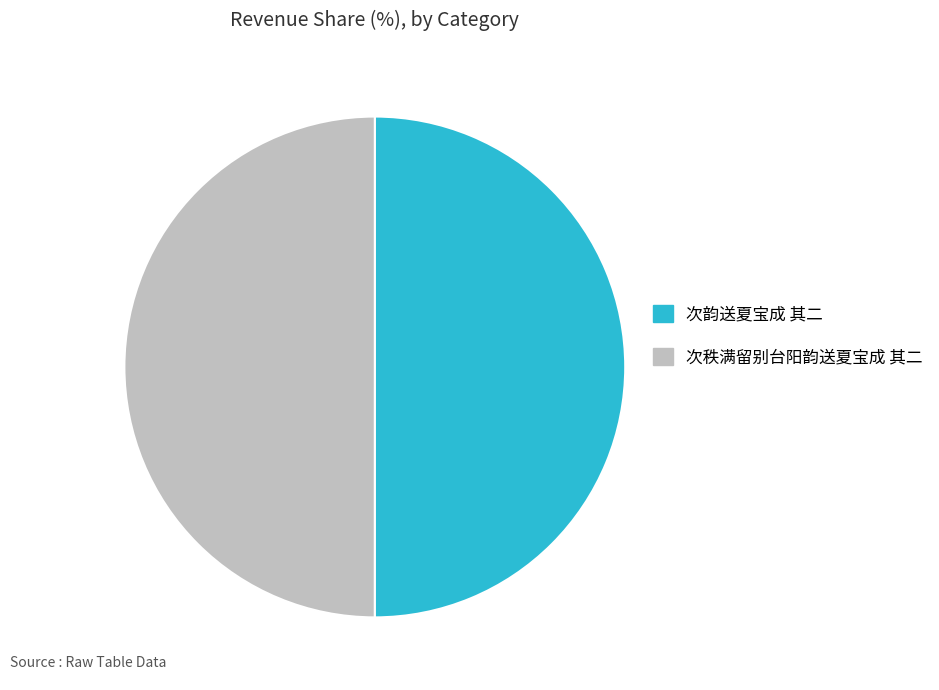

Approximately how many times larger is the value at 次韵送夏宝成 其二 compared to 次秩满留别台阳韵送夏宝成 其二?

1.0